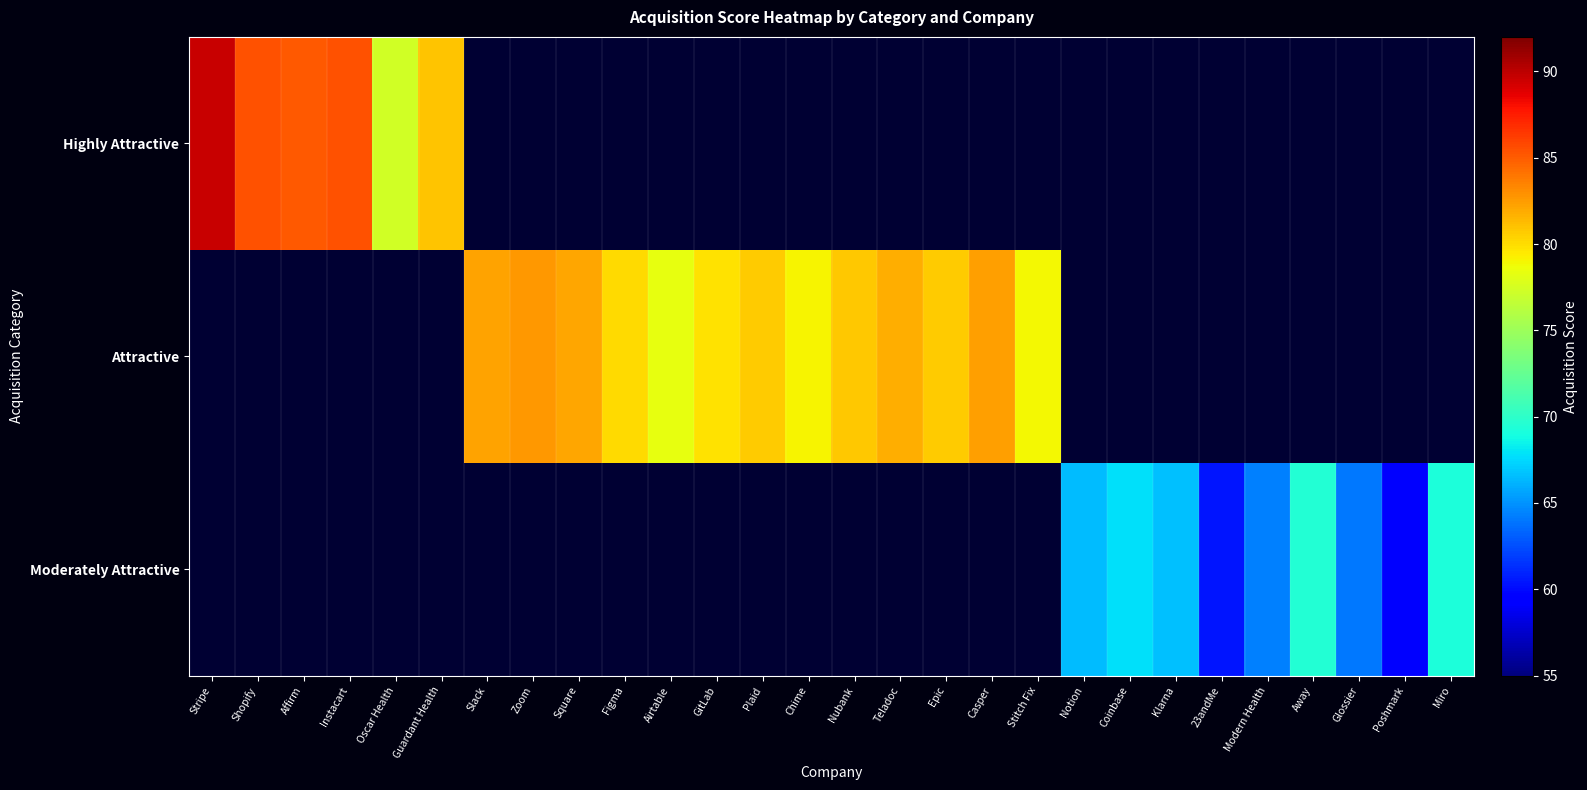

List the series in order of their overall mean, highest first.

Highly Attractive, Attractive, Moderately Attractive